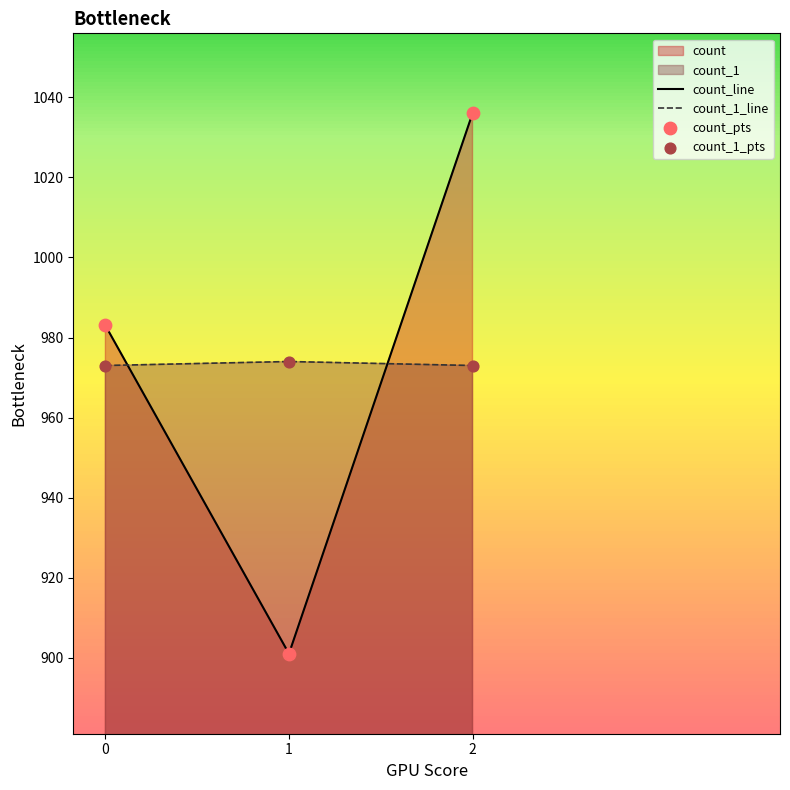

Is the value of count_1_pts at 0 greater than the value of count_1_line at 0?

No